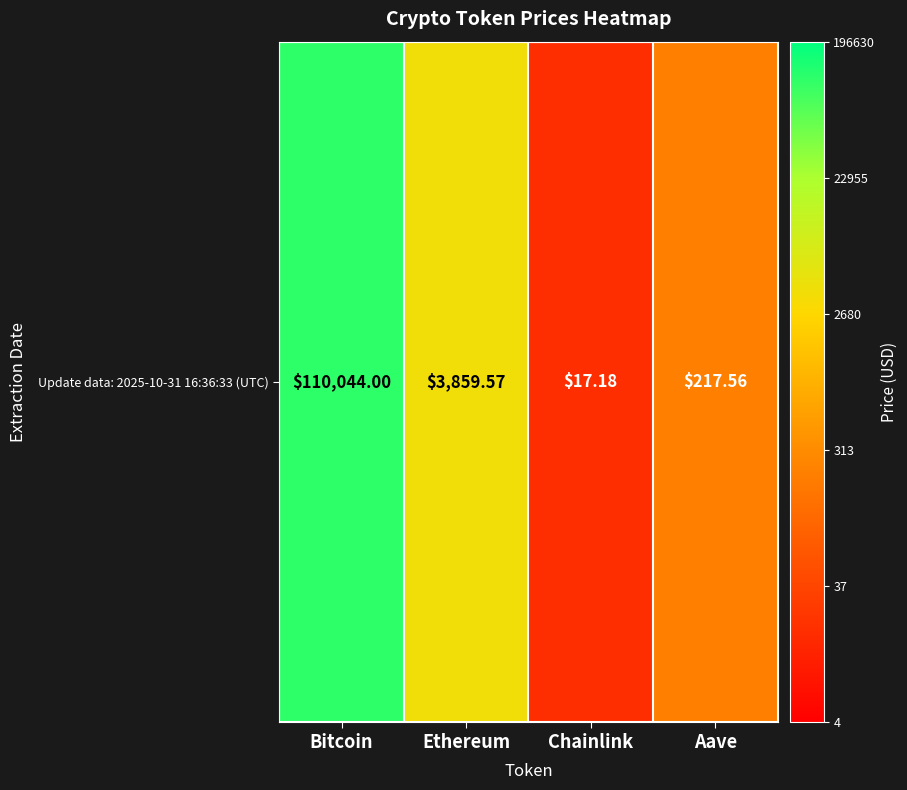

What is the change in value from Chainlink to Aave?

+1.1